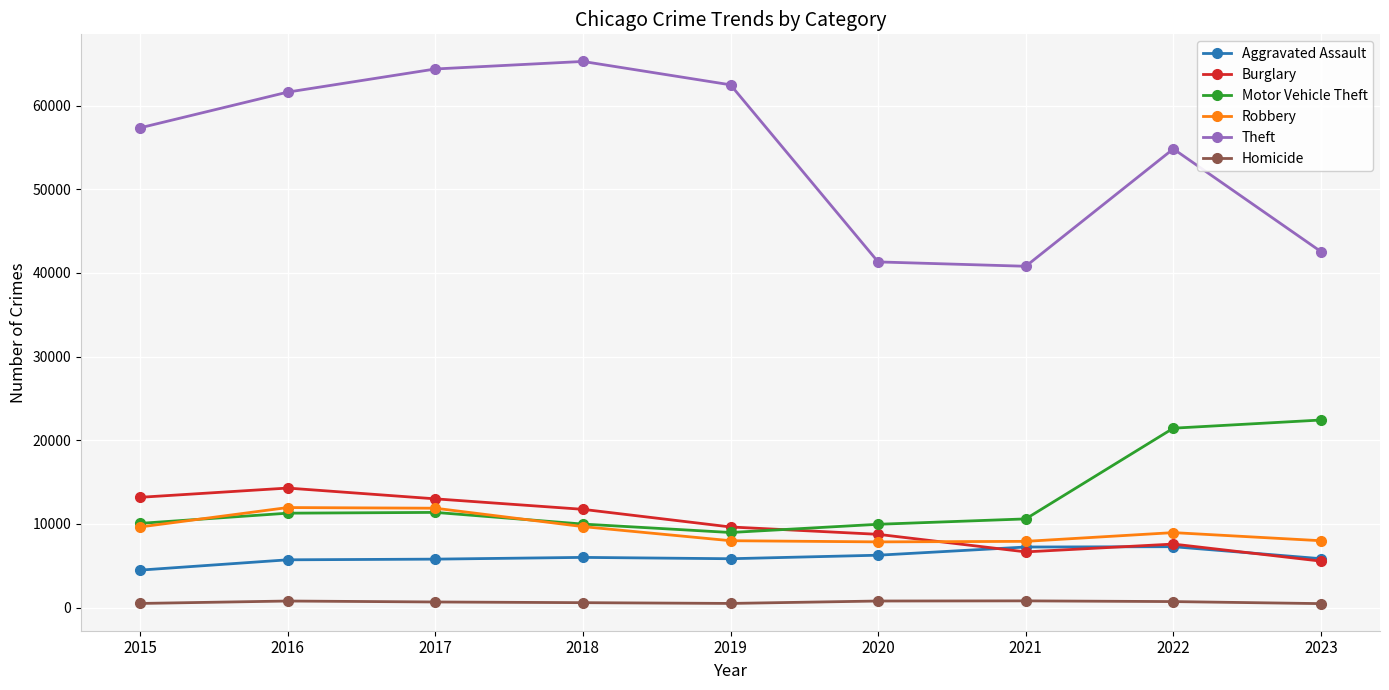

What is the lowest value of the Aggravated Assault series?

4480